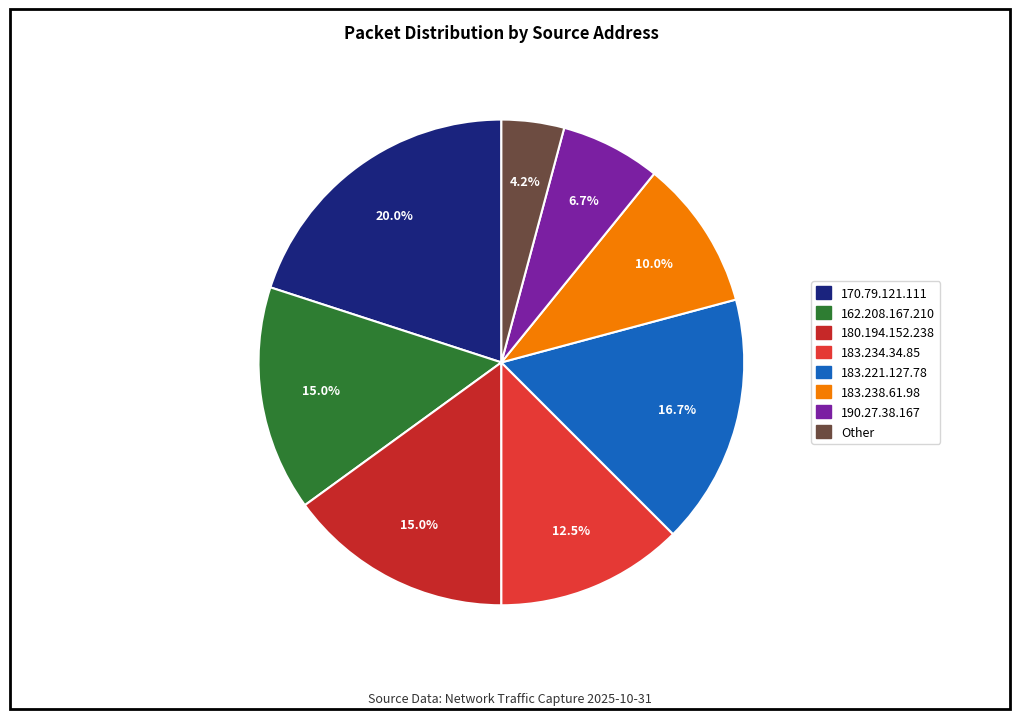

Is there a majority slice in this chart?

No